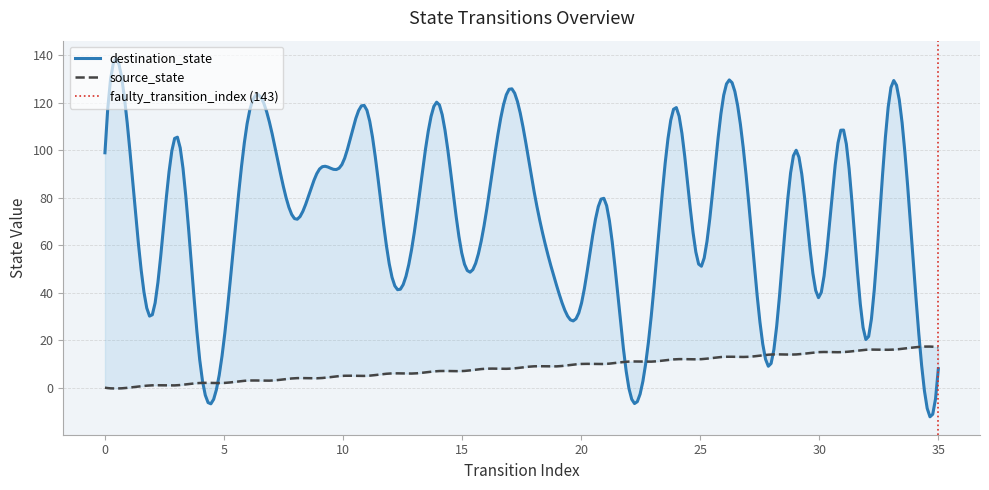

How many distinct data groups are displayed?

2